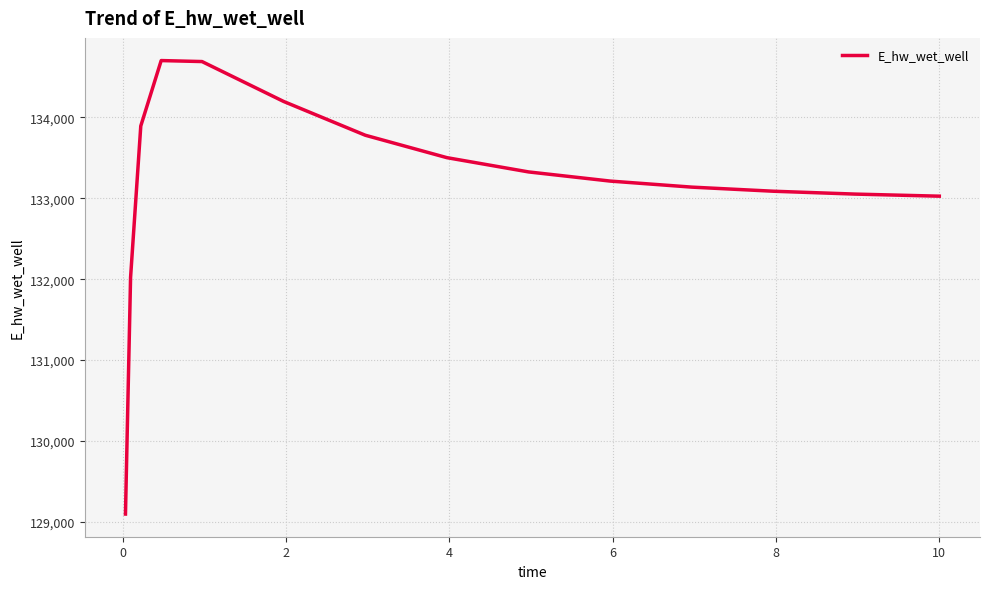

What is the smallest value displayed?

129097.4